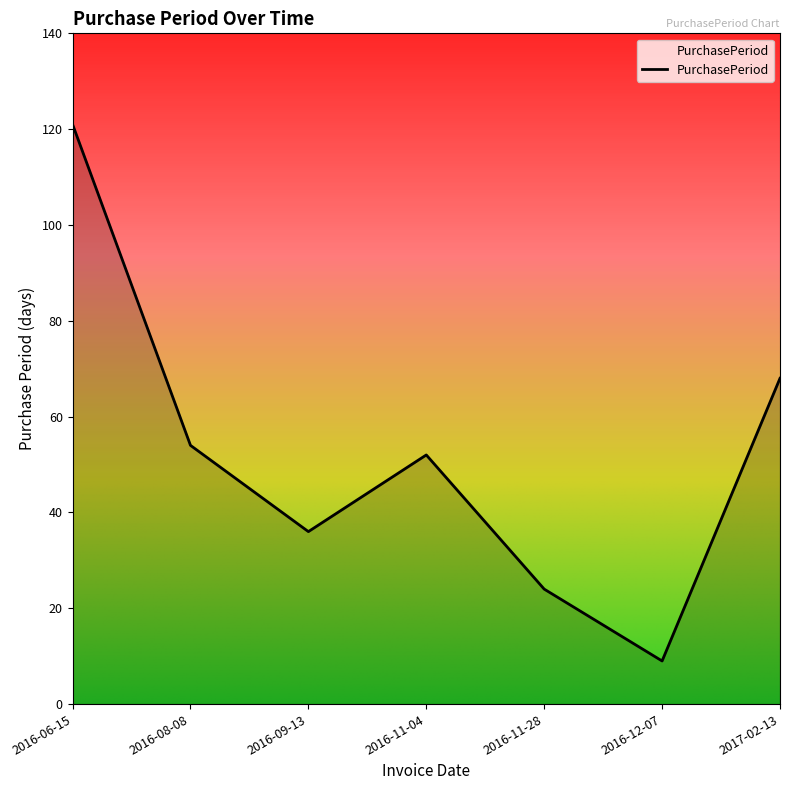

How many values are between 24 and 68?

5